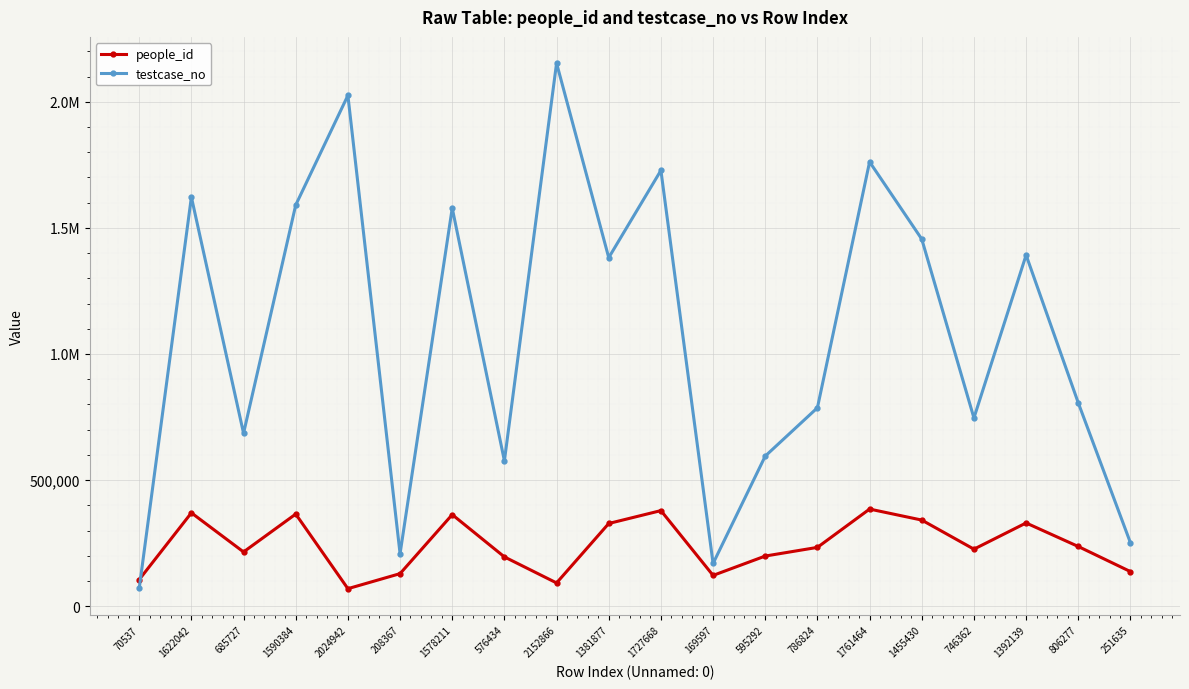

True or false: testcase_no has more than 1 interior local peaks.

True